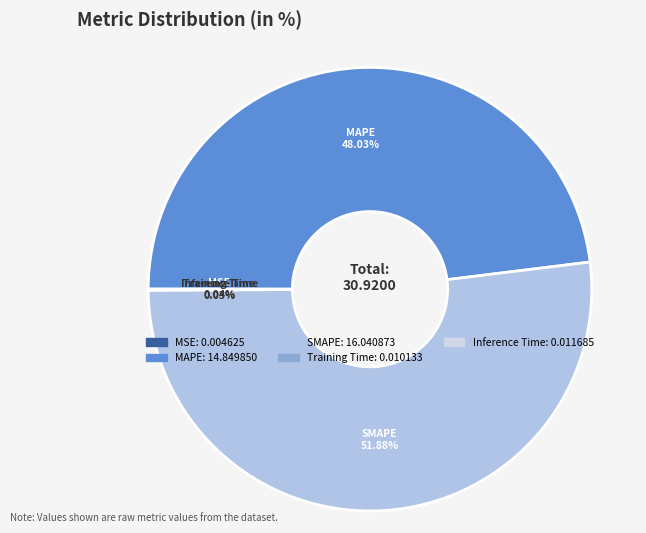

Does any single category account for the majority?

Yes